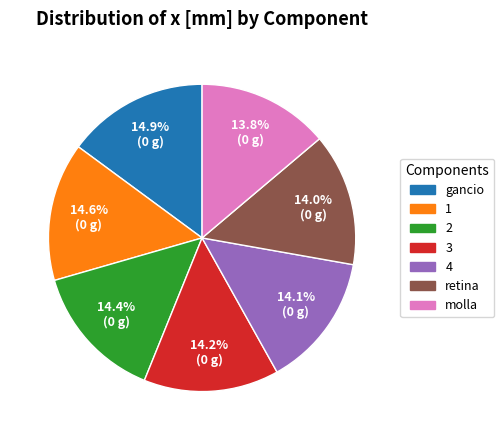

Is there any slice that represents more than half of the pie?

No